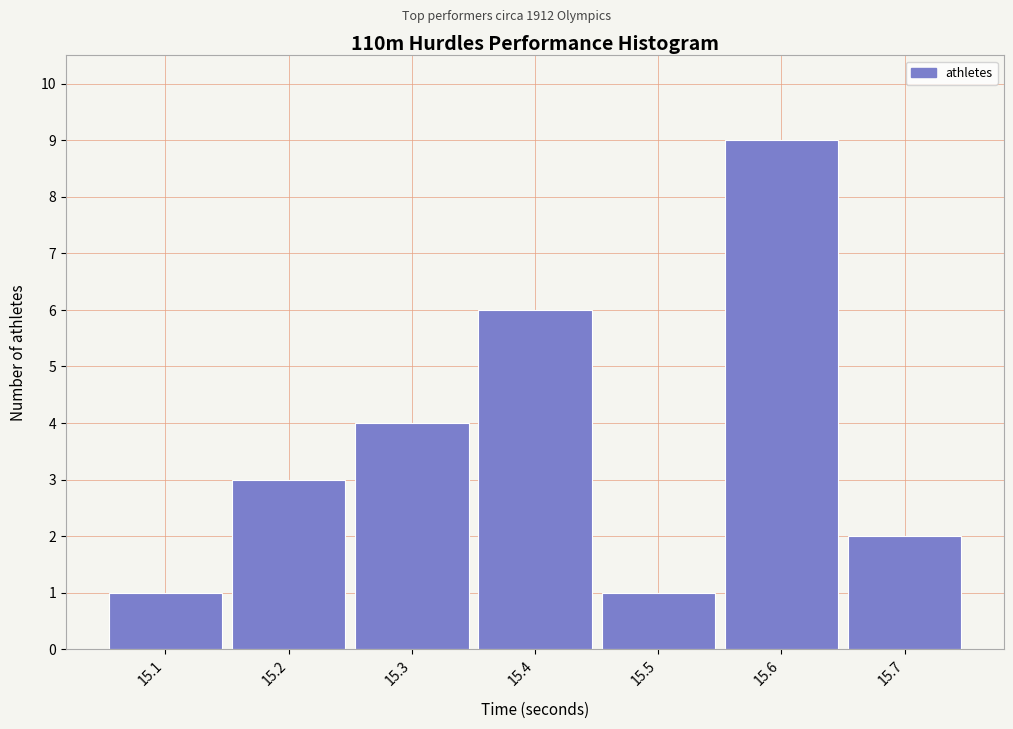

Reading right to left, transcribe all the data shown in this chart.

15.7=2	15.6=9	15.5=1	15.4=6	15.3=4	15.2=3	15.1=1